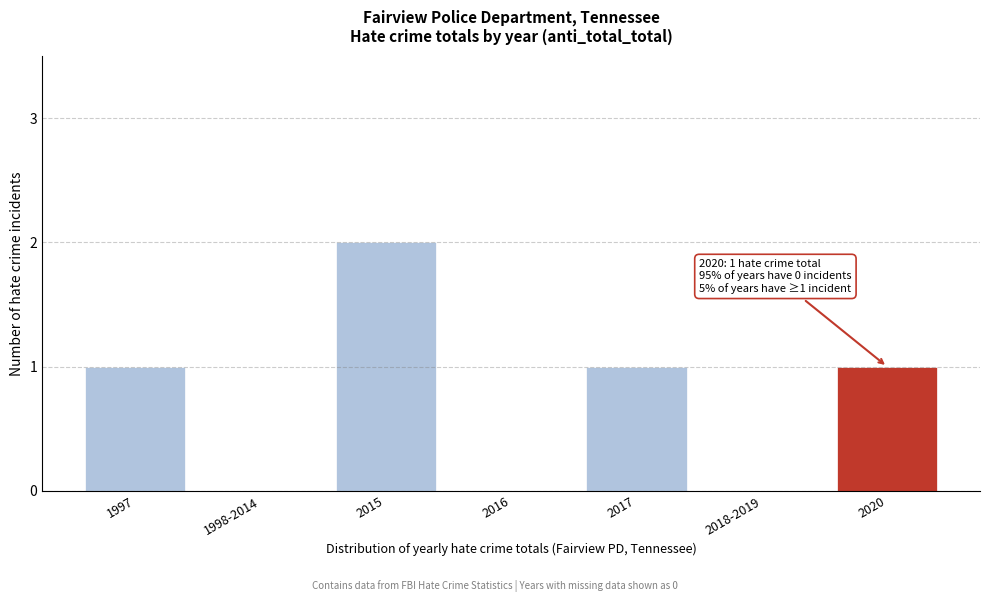

Reading left to right, extract all data points from this chart.

1997=1	1998-2014=0	2015=2	2016=0	2017=1	2018-2019=0	2020=1